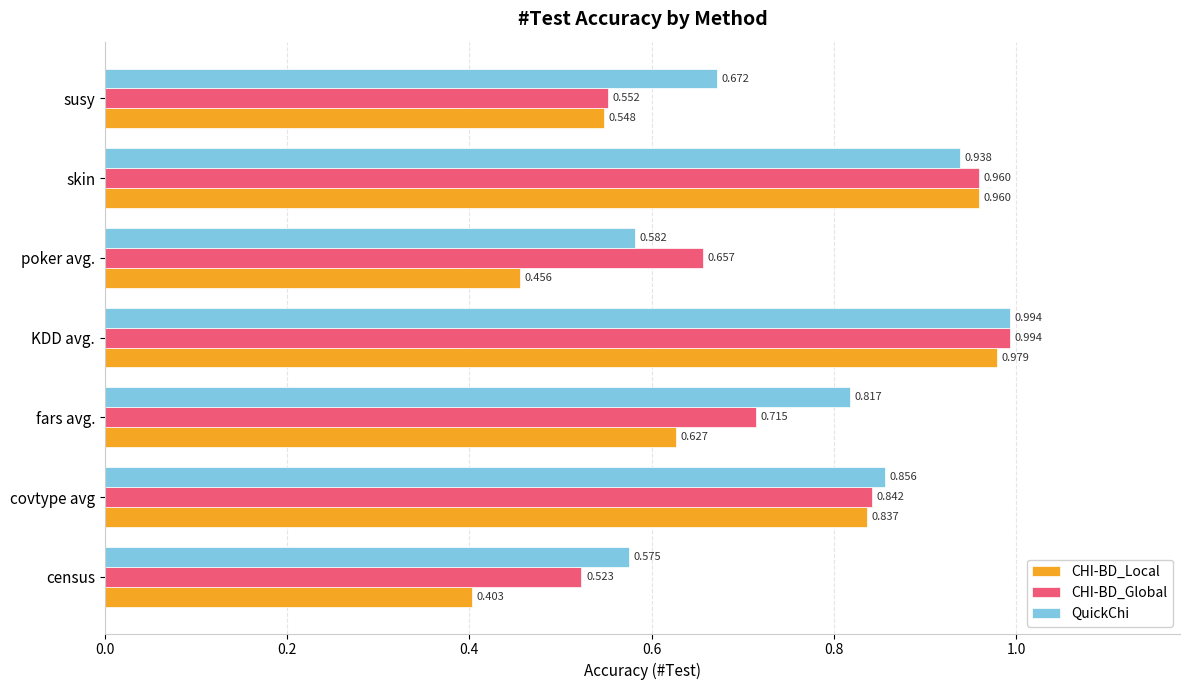

Is the value of QuickChi at poker avg. greater than the value of CHI-BD_Local at susy?

Yes